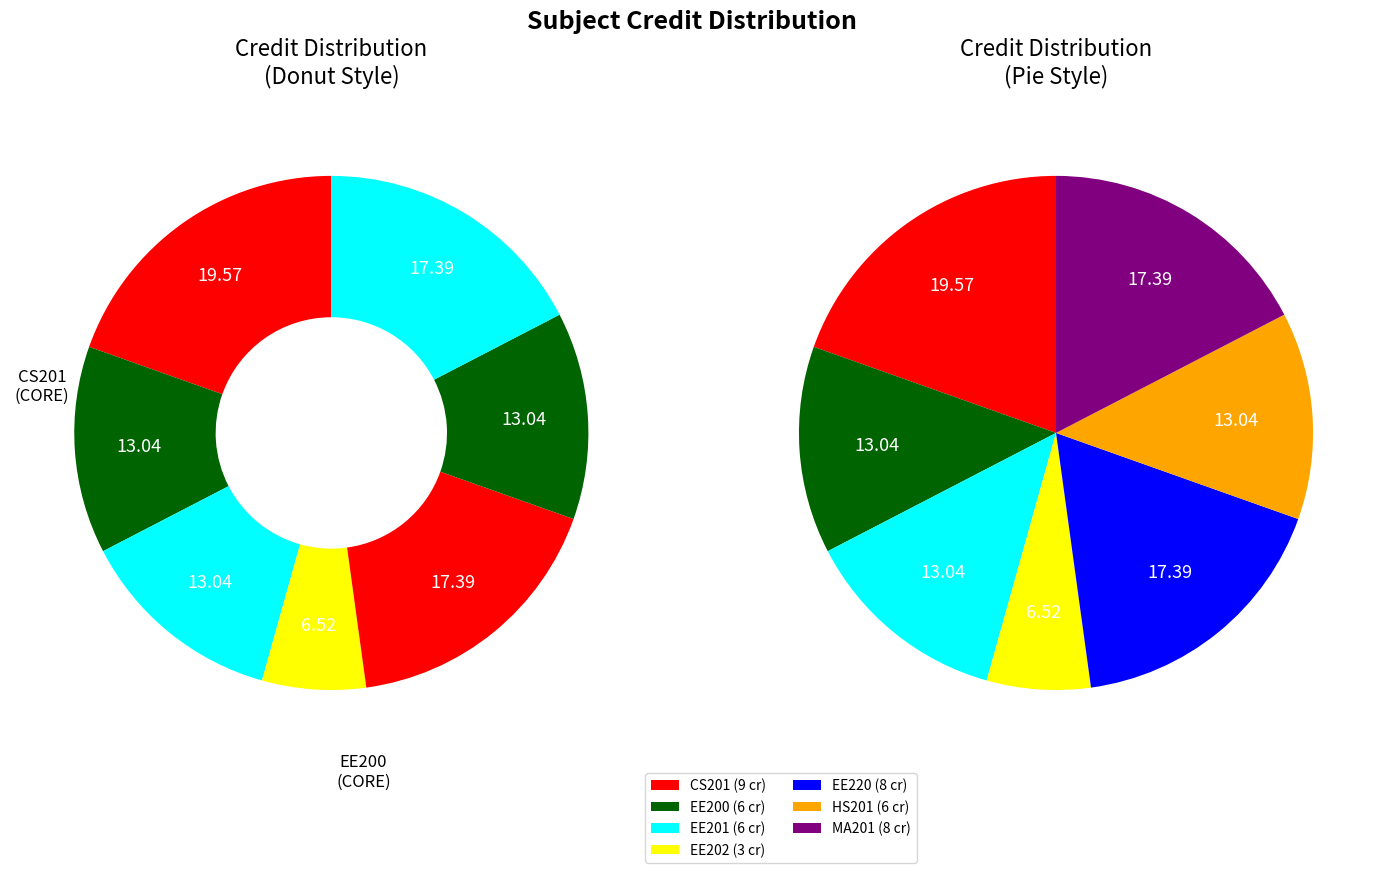

To the nearest percent, what portion does HS201 represent?

13%